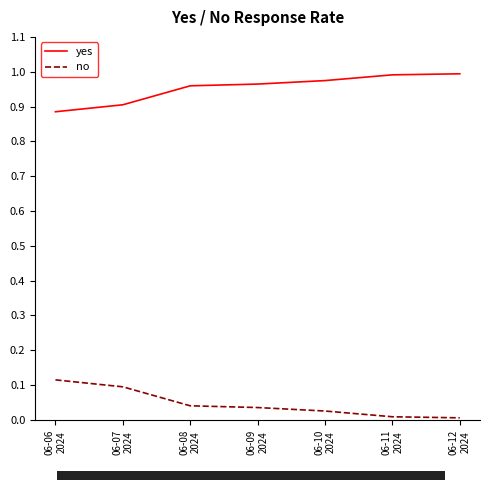

What is the sum of the no values at 06-06
2024 and 06-08
2024?

0.2